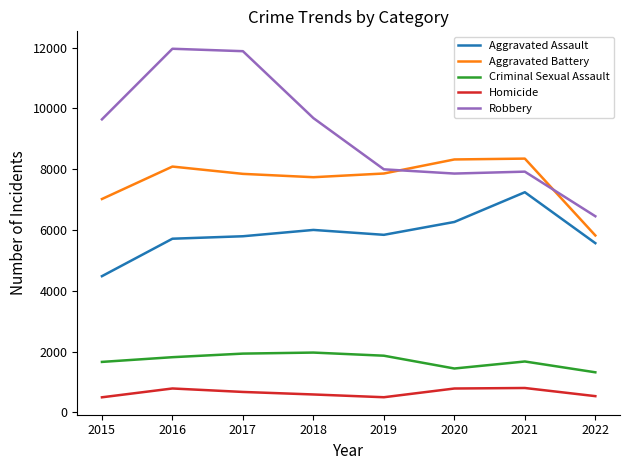

Which category has the lowest value in the Criminal Sexual Assault series?

2022